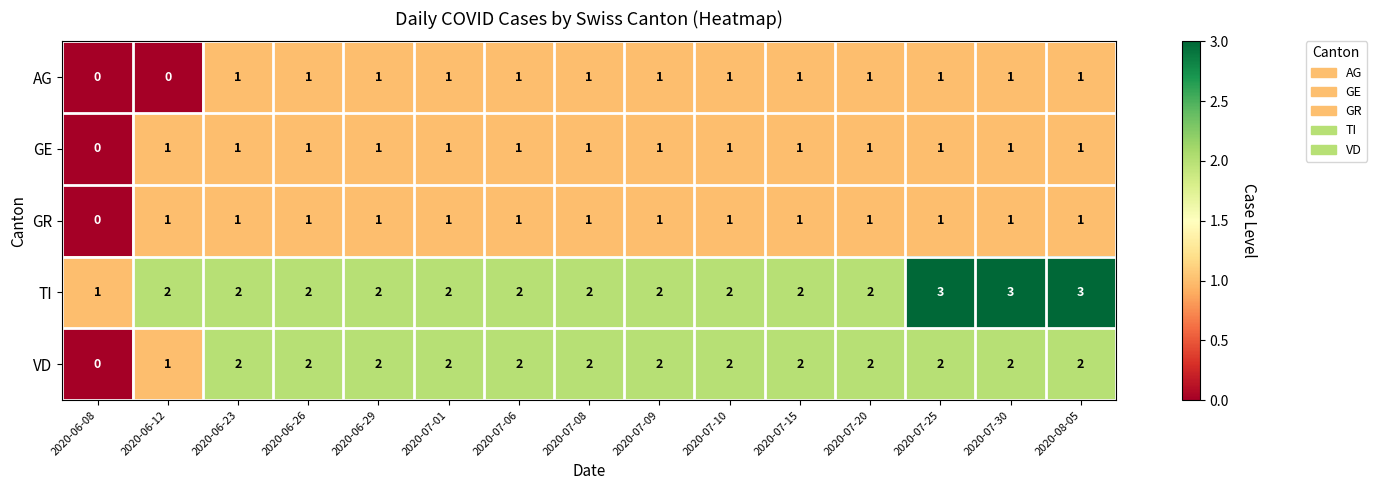

What is the sum of the VD values at 2020-07-10 and 2020-06-29?

4